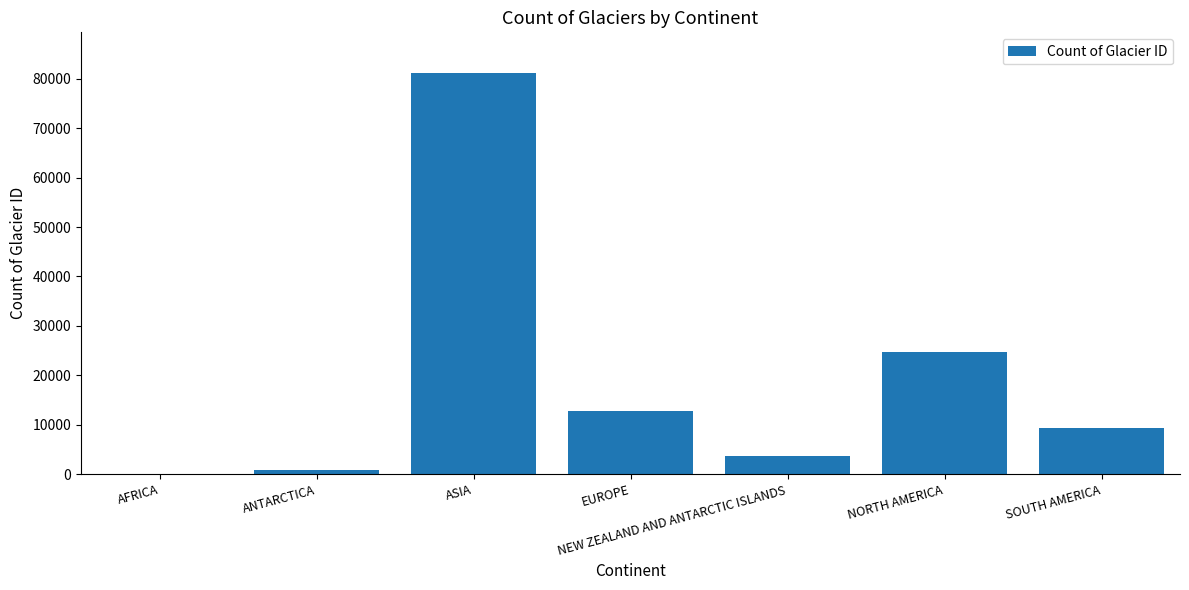

How many categories are shown in the chart?

7